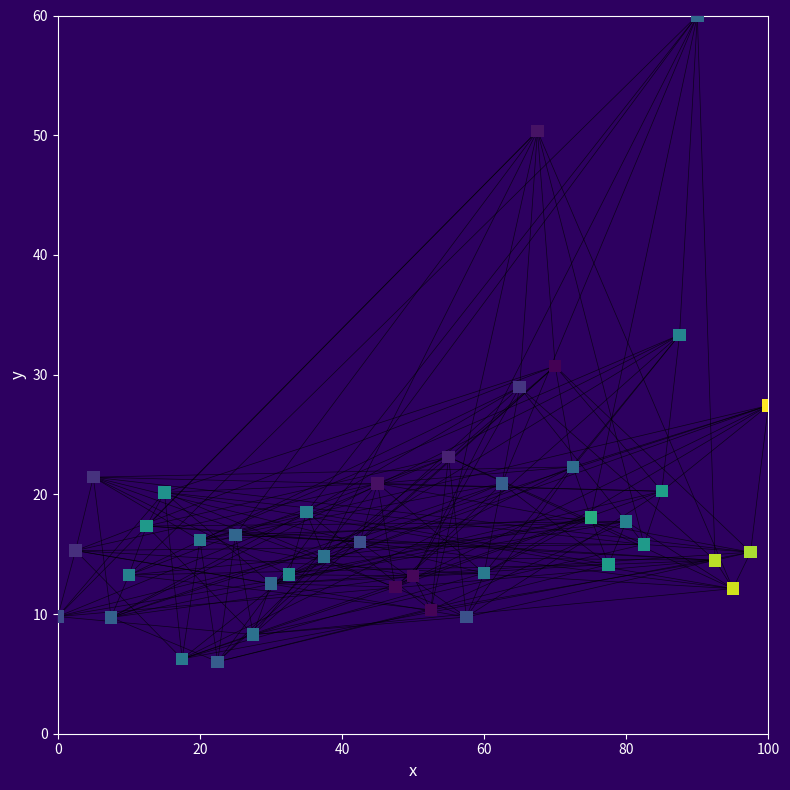

What is the range of X values (max minus min)?

100.0